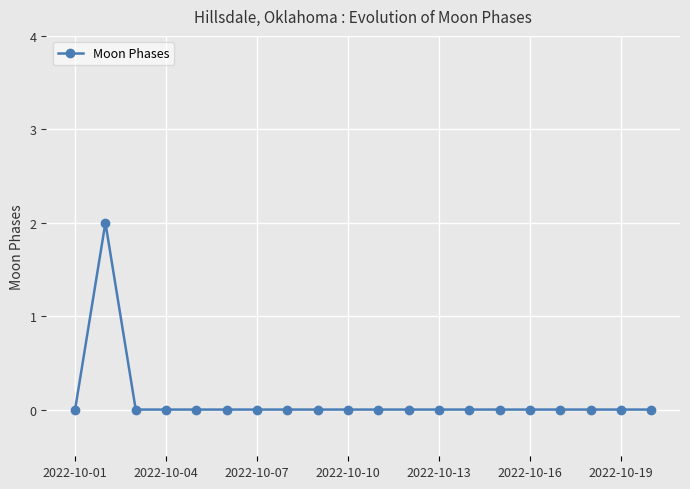

How many lines are shown in the chart?

1